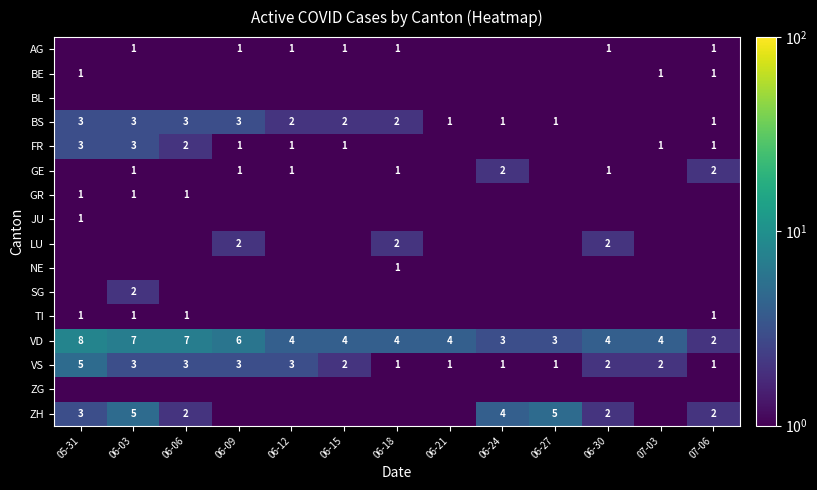

Count the number of data series in this chart.

16